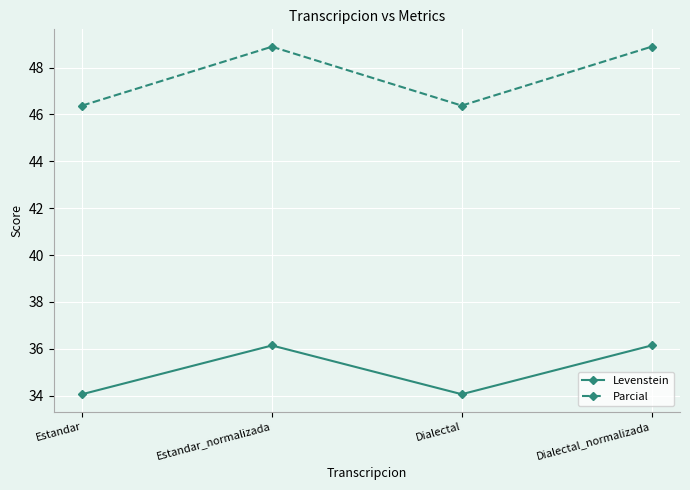

What is the highest value of the Levenstein series?

36.1